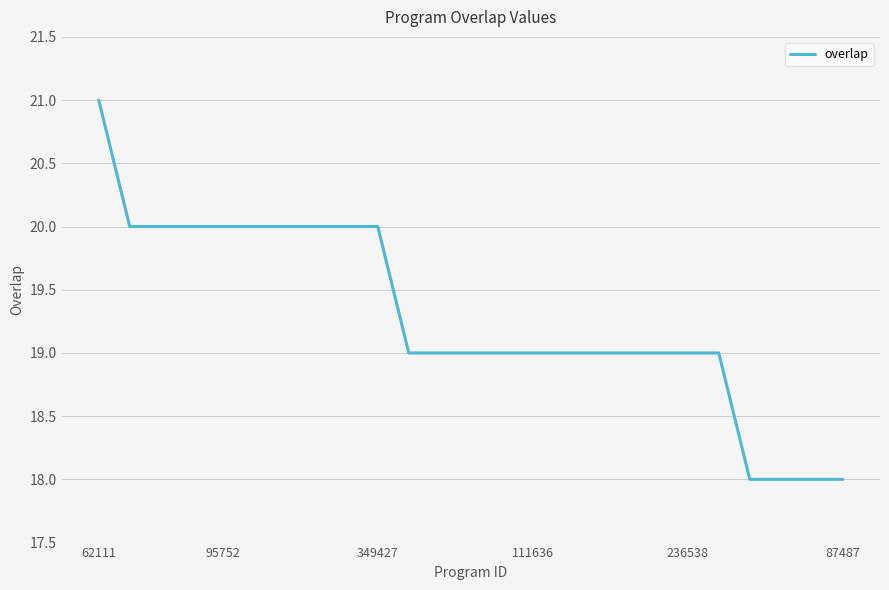

What is the greatest value displayed?

21